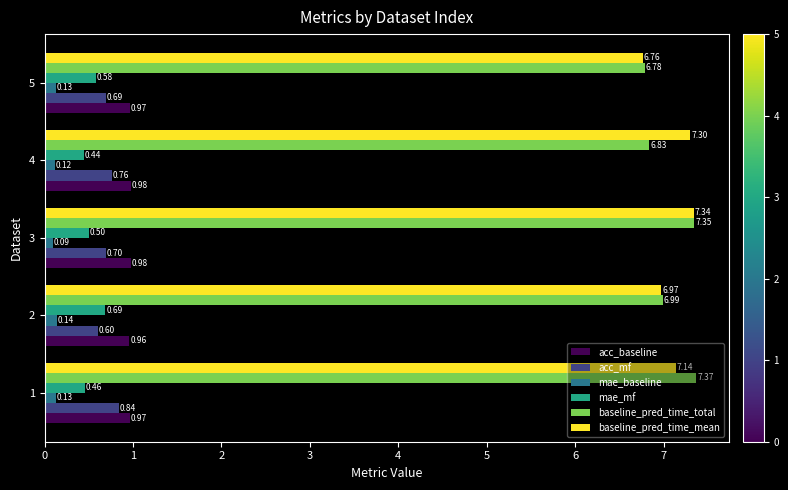

List the series in order of their peak value, highest first.

baseline_pred_time_total, baseline_pred_time_mean, acc_baseline, acc_mf, mae_mf, mae_baseline